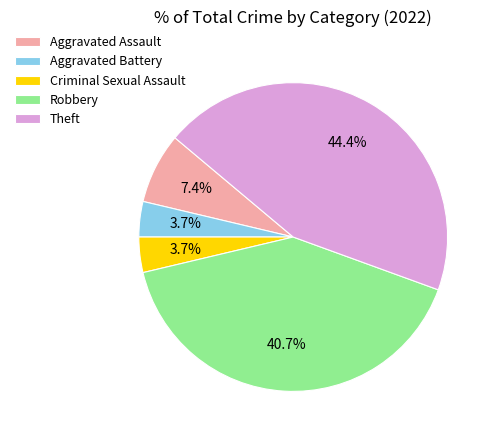

Which slice is the largest?

Theft